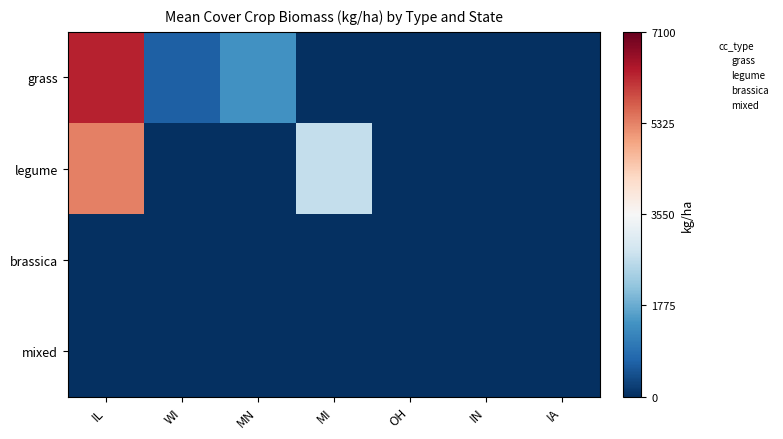

What is the greatest value displayed?

6275.0